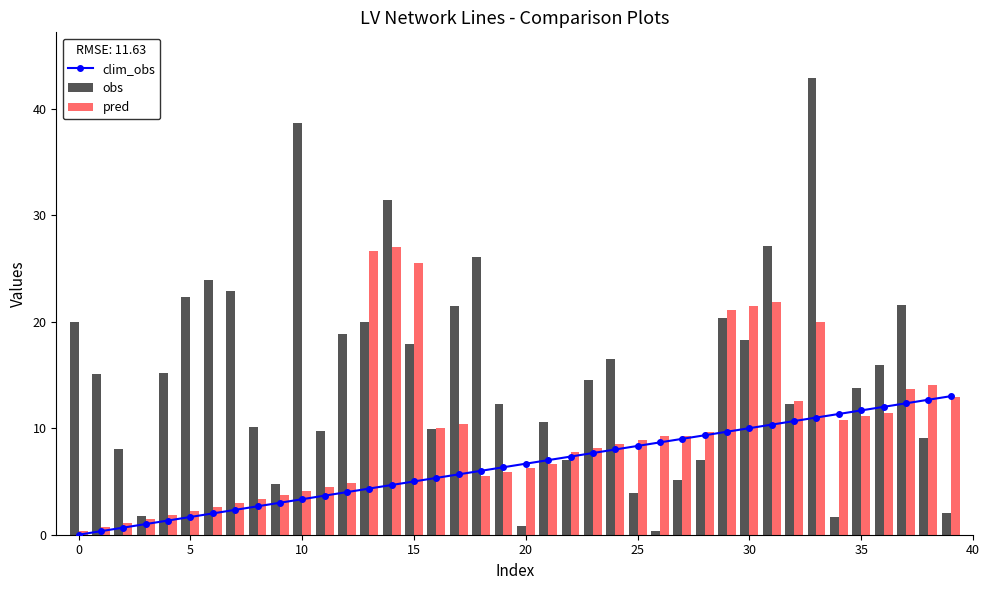

What is the difference between the maximum and second lowest values in the pred series?

26.3